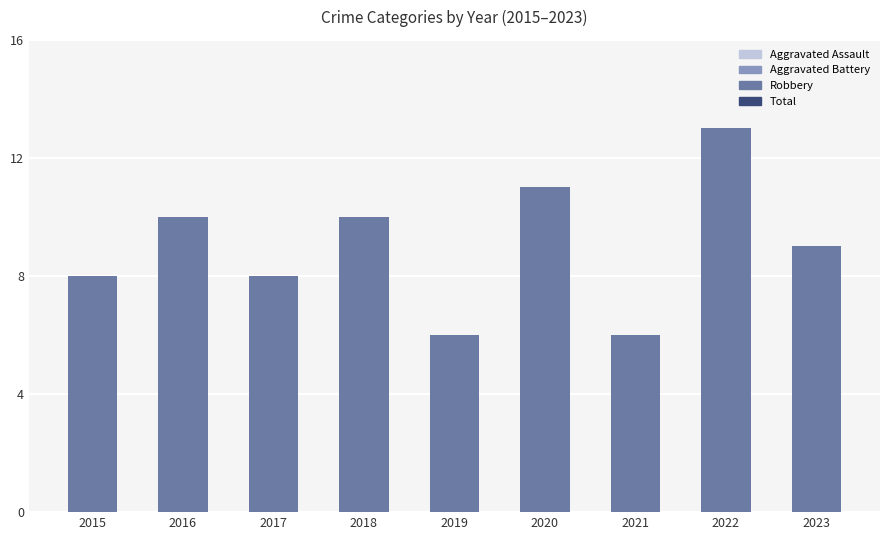

How many bars are there in total?

9